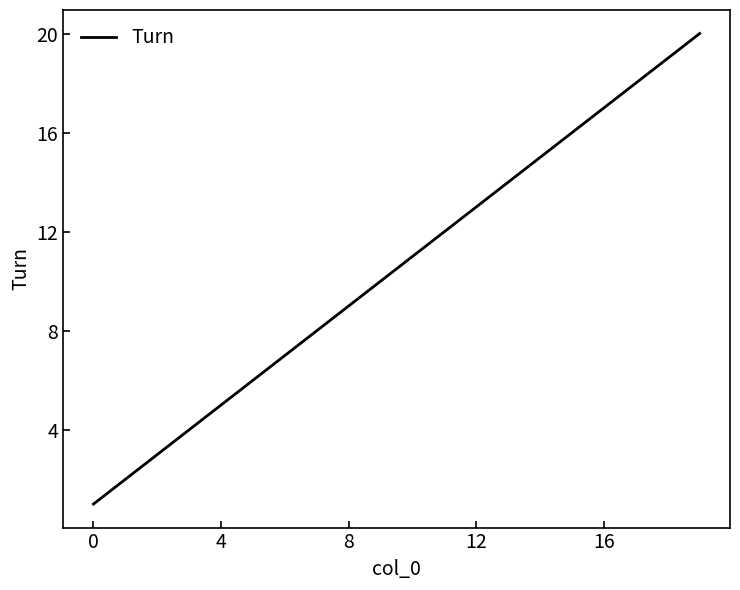

True or false: there are more than 2 points higher than both neighbors.

False